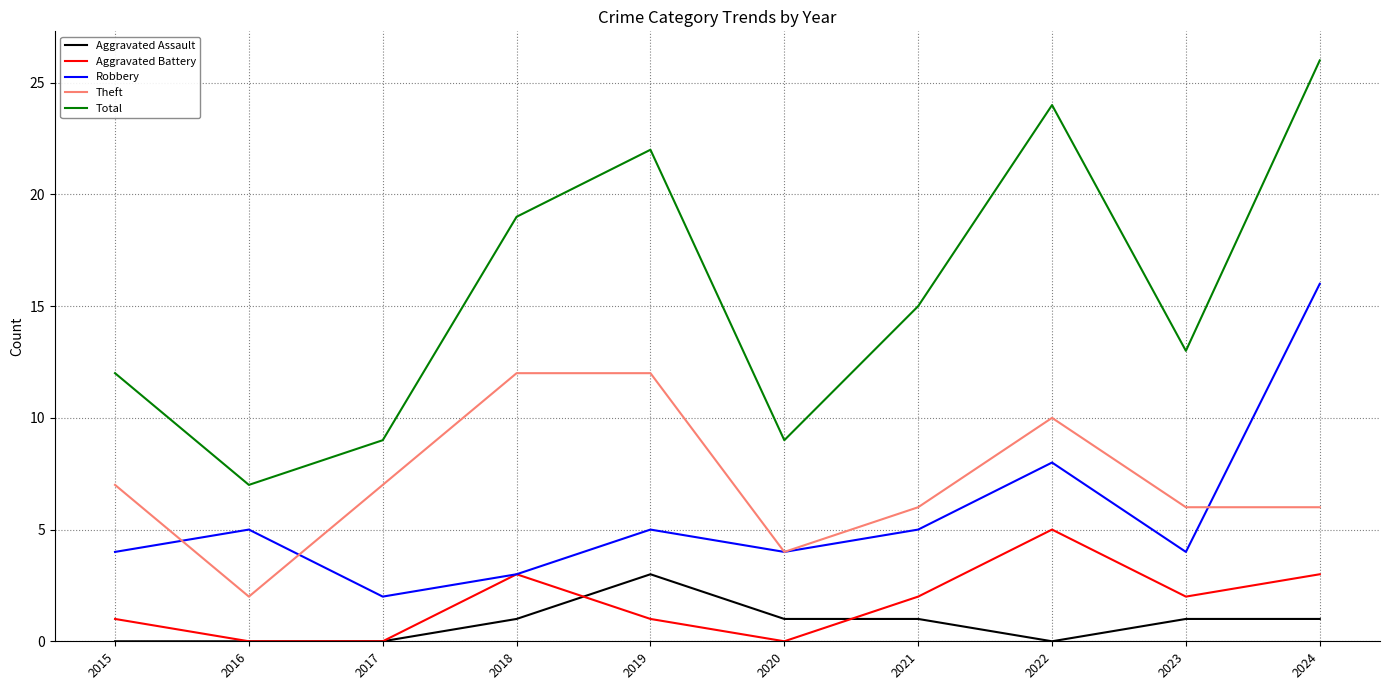

How many Aggravated Assault values are between 0 and 1?

9